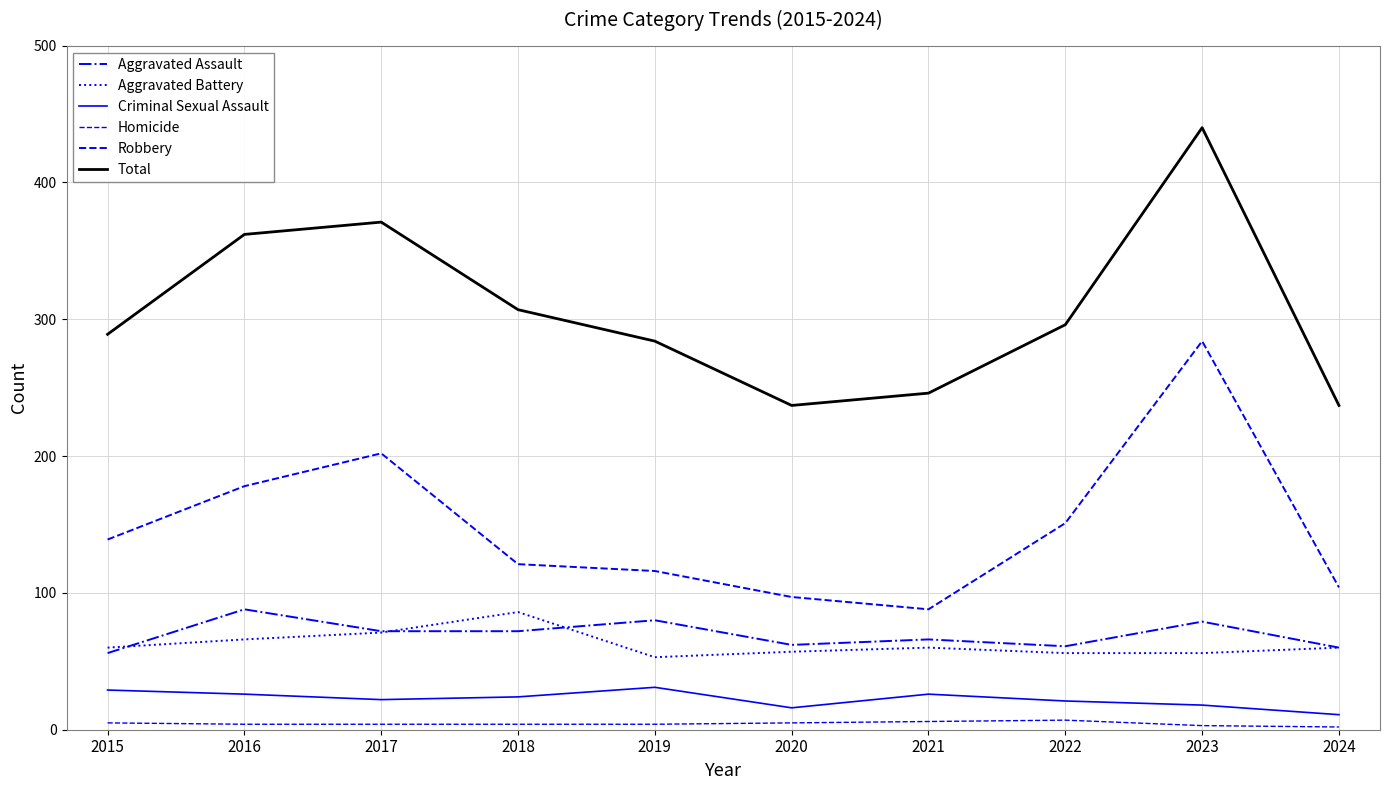

Rank the series by their maximum value, from lowest to highest.

Homicide, Criminal Sexual Assault, Aggravated Battery, Aggravated Assault, Robbery, Total